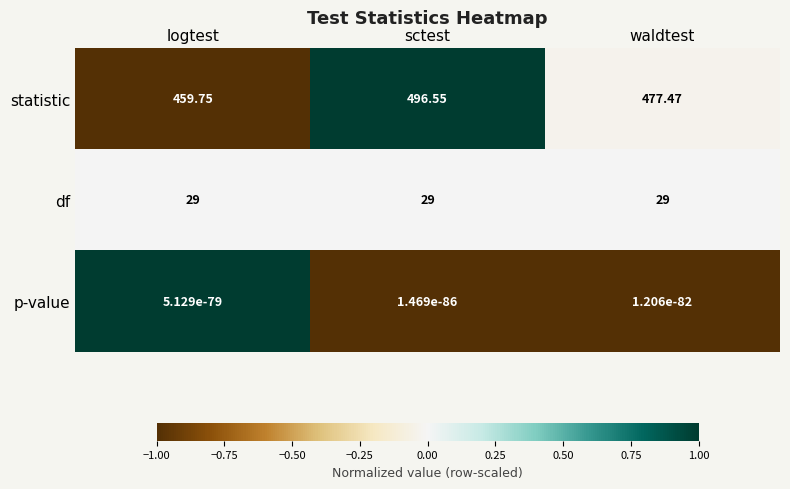

Which category has the highest value across all series?

sctest